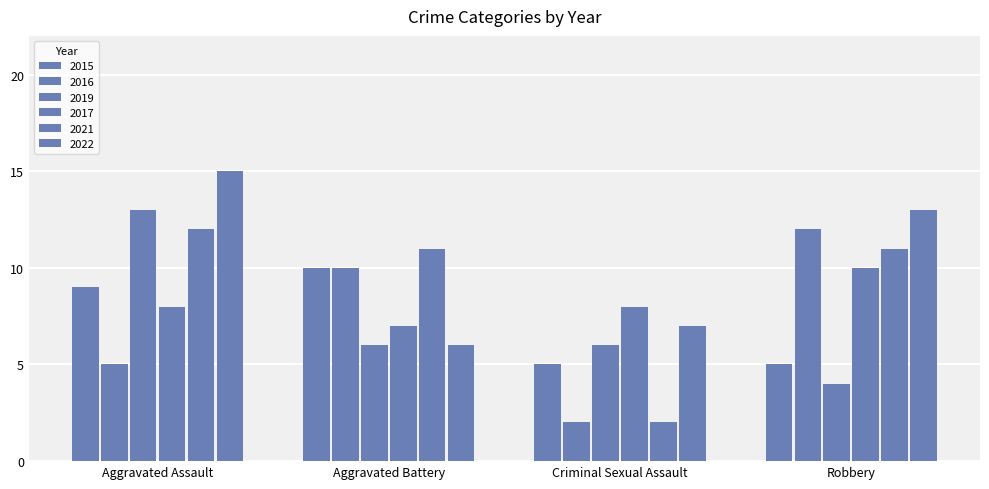

How many data points does each series have?

4